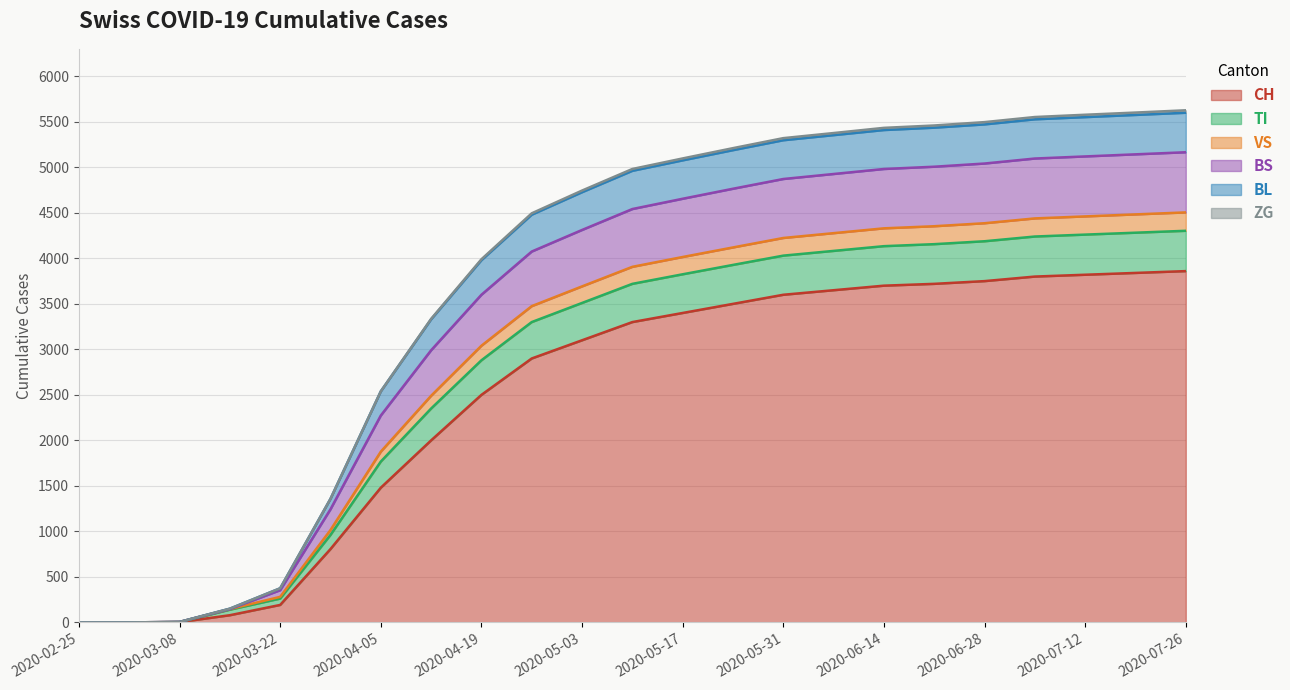

What is the greatest value displayed?

5627